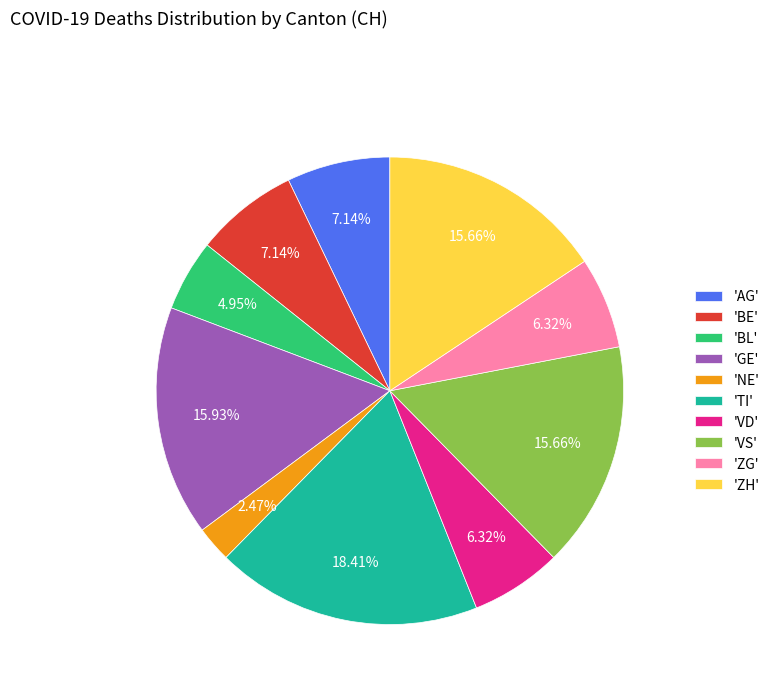

Which slice is the smallest?

'NE'